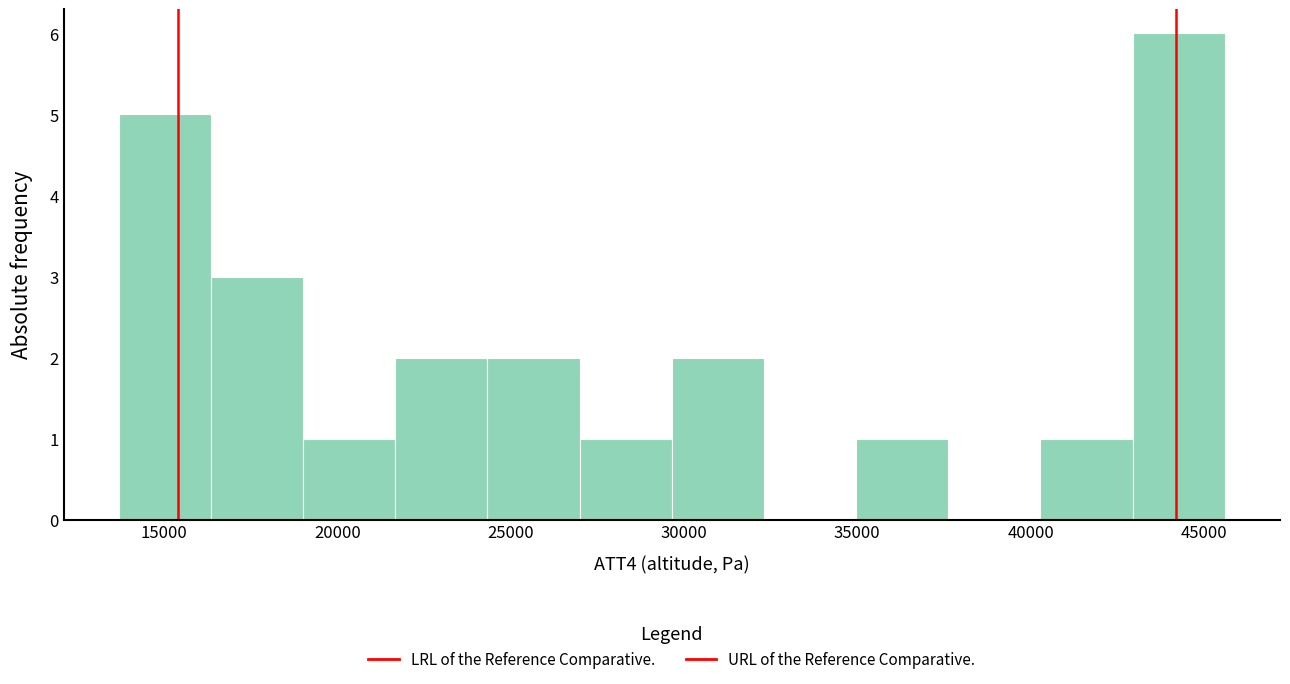

Which range on the x-axis has the tallest bar?

43000 to 45500